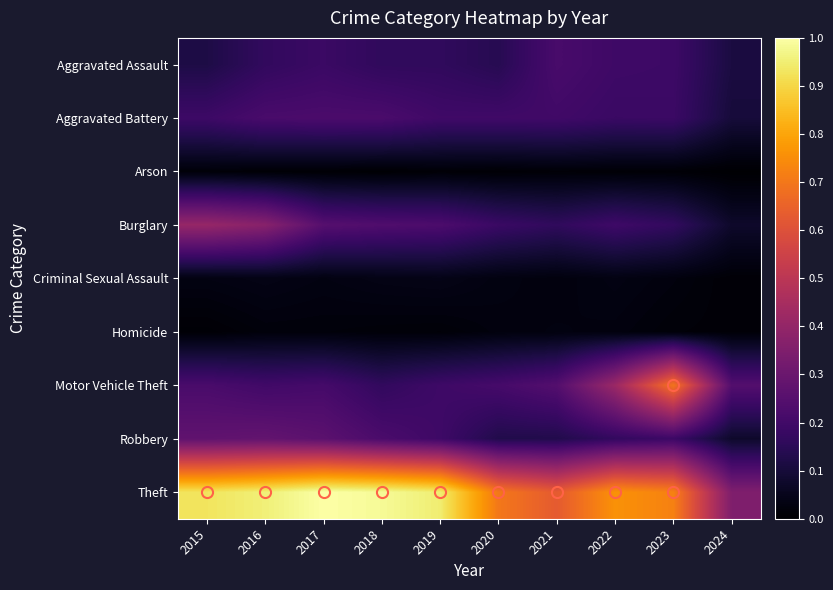

At 2022, list the series in order from largest to smallest.

Theft, Motor Vehicle Theft, Aggravated Assault, Burglary, Aggravated Battery, Robbery, Criminal Sexual Assault, Homicide, Arson